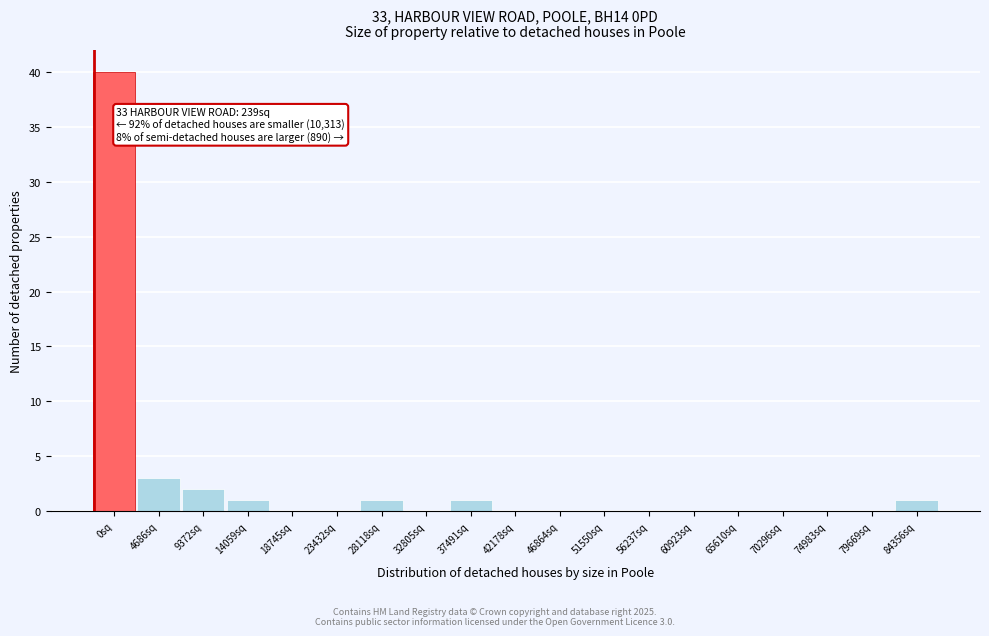

Reading right to left, list all the values displayed in this chart.

84356sq=1	79669sq=0	74983sq=0	70296sq=0	65610sq=0	60923sq=0	56237sq=0	51550sq=0	46864sq=0	42178sq=0	37491sq=1	32805sq=0	28118sq=1	23432sq=0	18745sq=0	14059sq=1	9372sq=2	4686sq=3	0sq=40